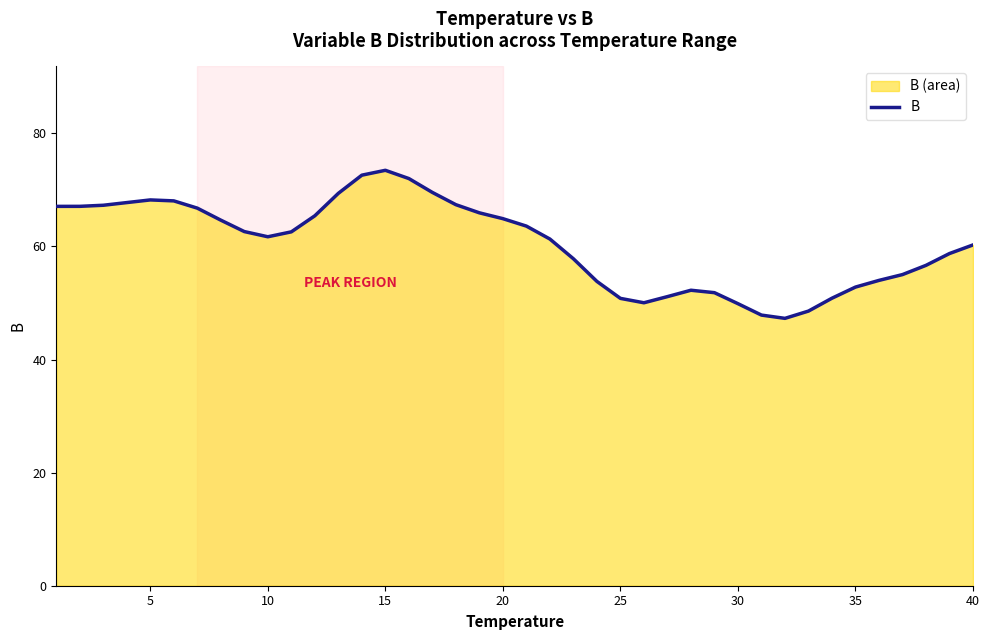

What is the difference between the maximum and minimum values?

26.2